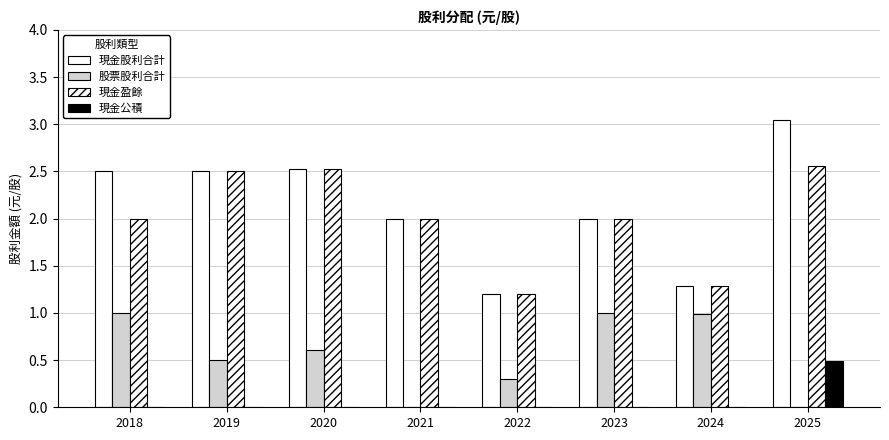

What is the maximum value for 現金股利合計?

3.0